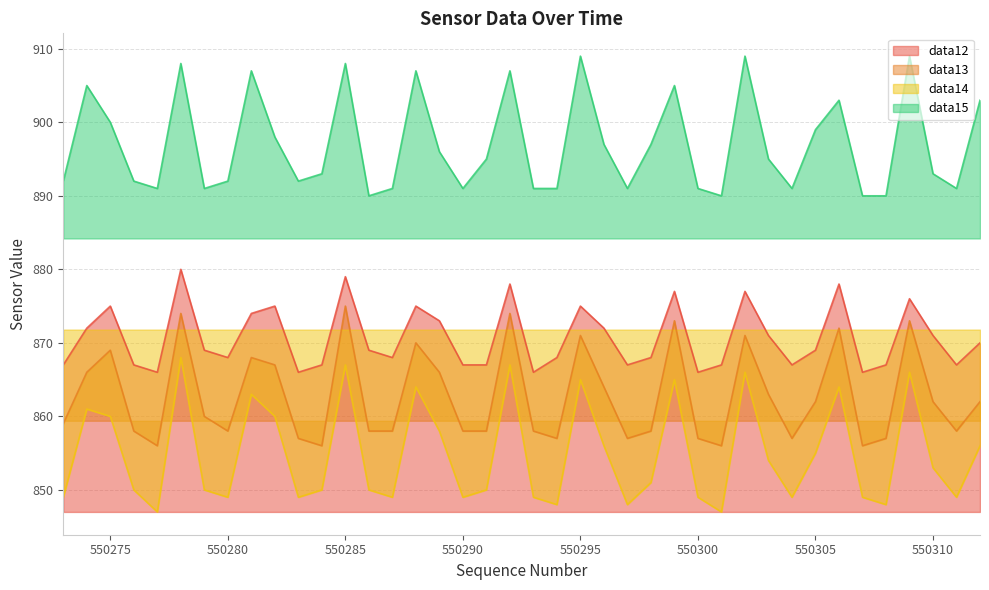

What is the lowest value of the data14 series?

847